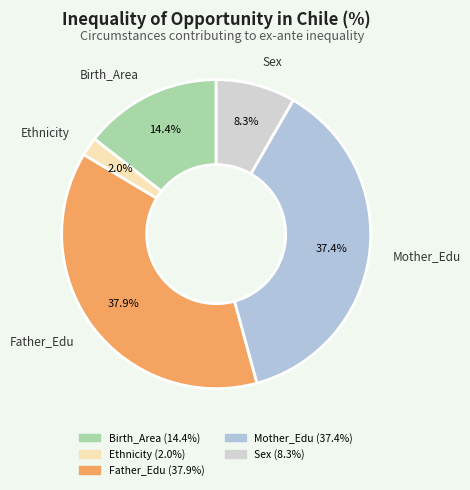

To the nearest percent, what portion does Ethnicity represent?

2%